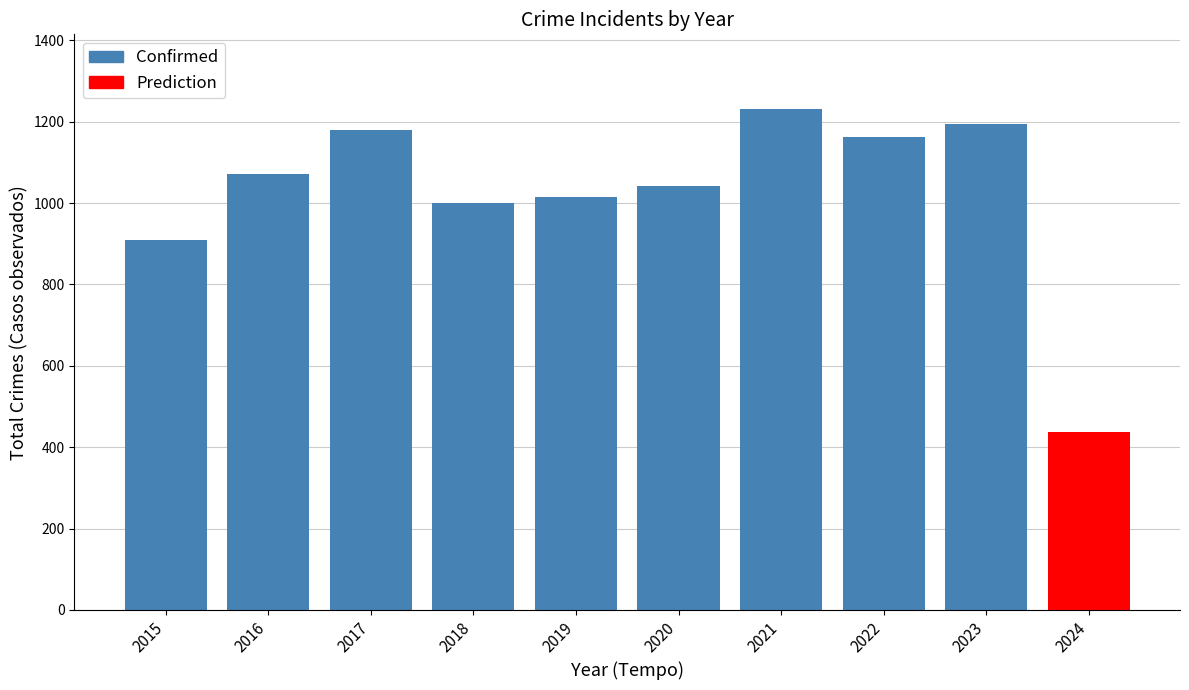

What is the value of the 2nd bar from the left?

1072